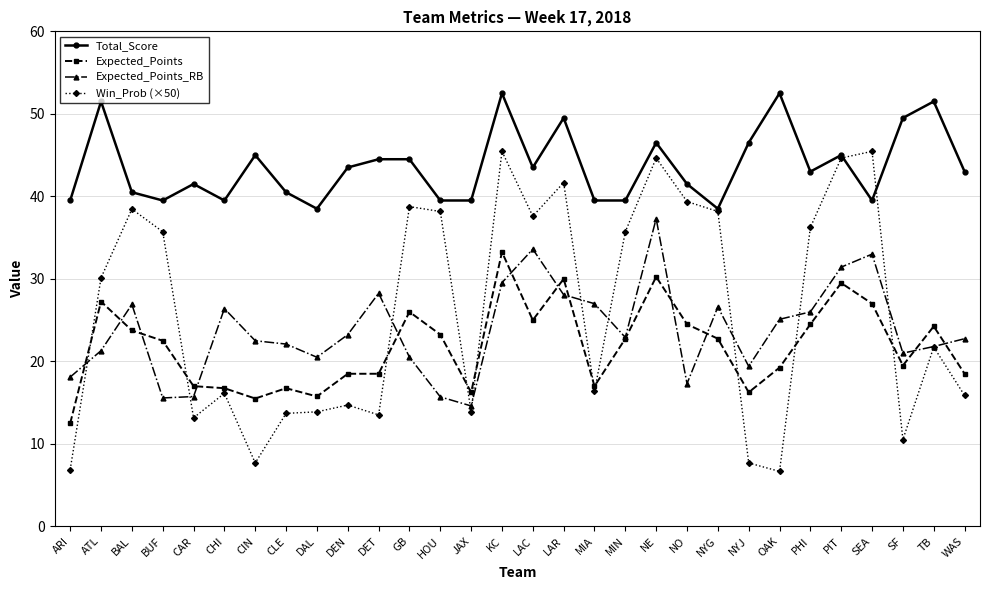

The value of Win_Prob (×50) at LAC is 53.7. True or false?

False